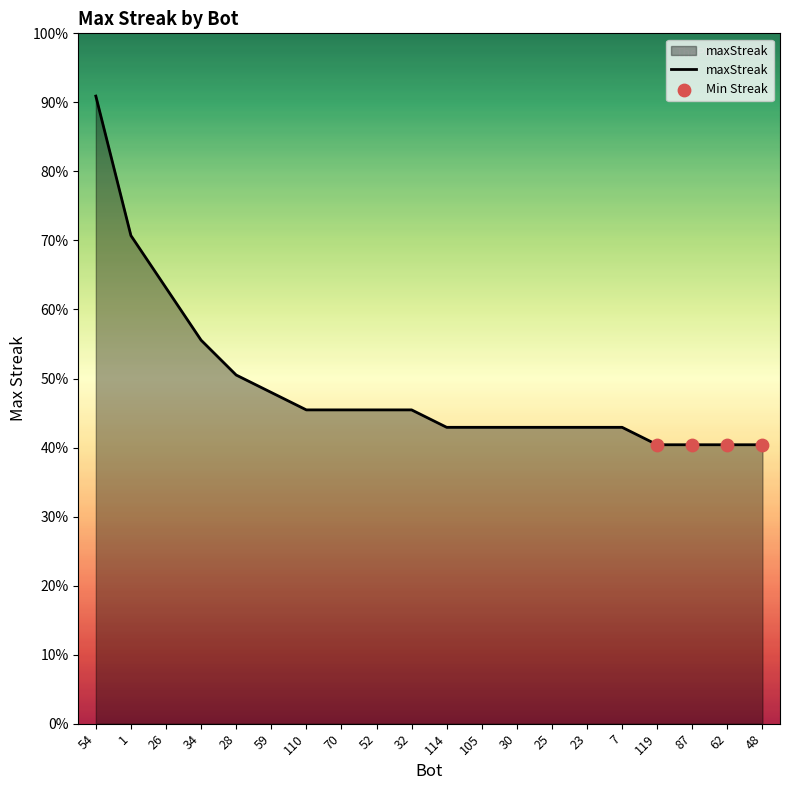

Which has a higher value, 52 or 30?

52